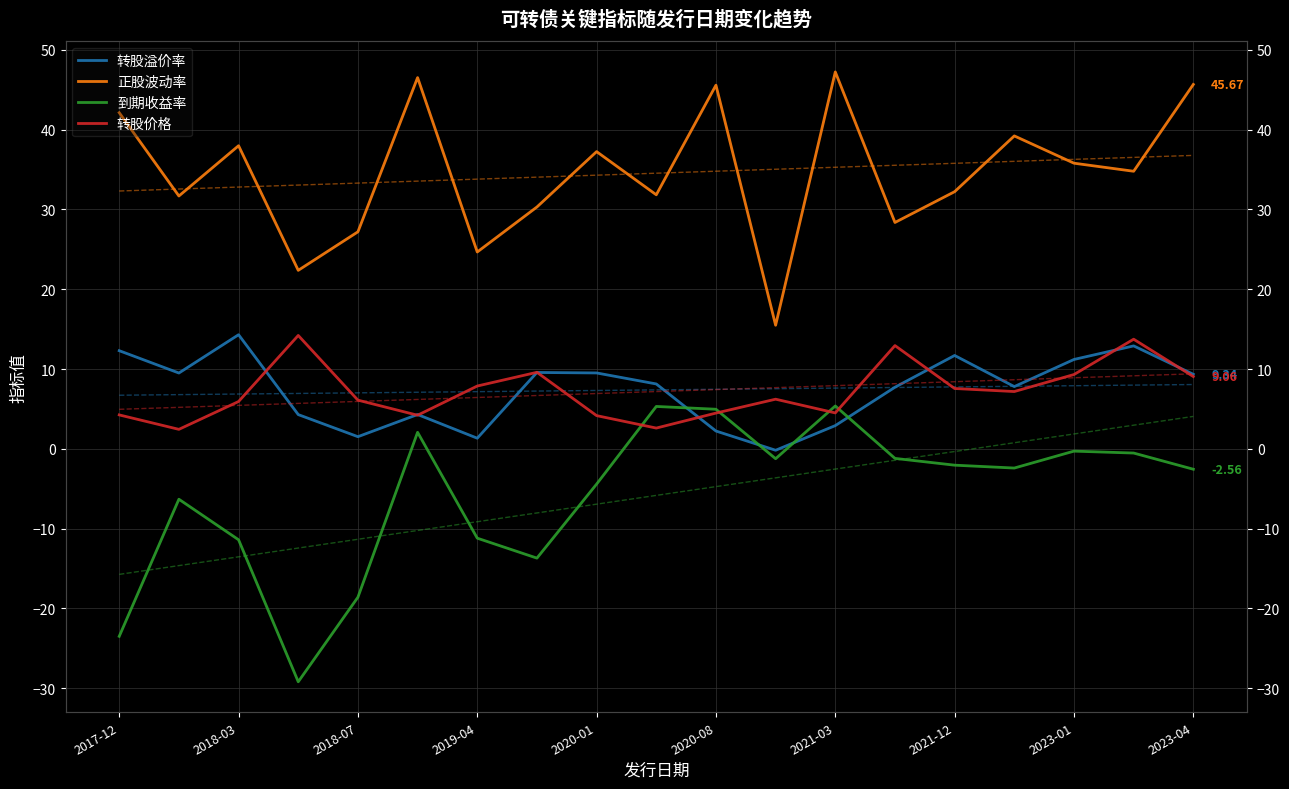

Which series ends up on top after the final intersection of 转股价格 and 到期收益率?

转股价格